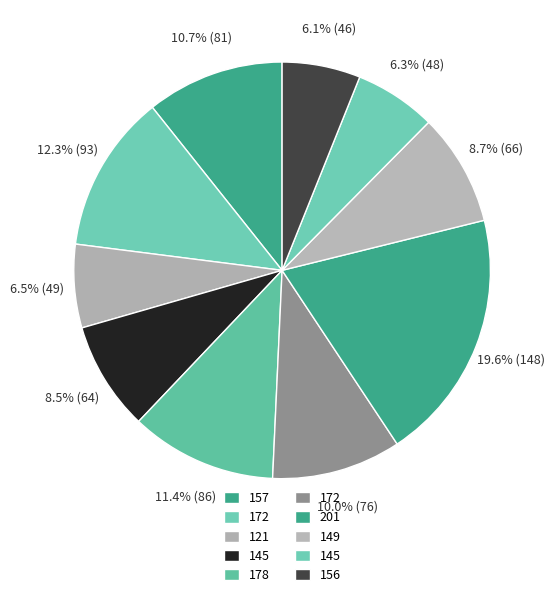

Count the number of slices in the pie.

10